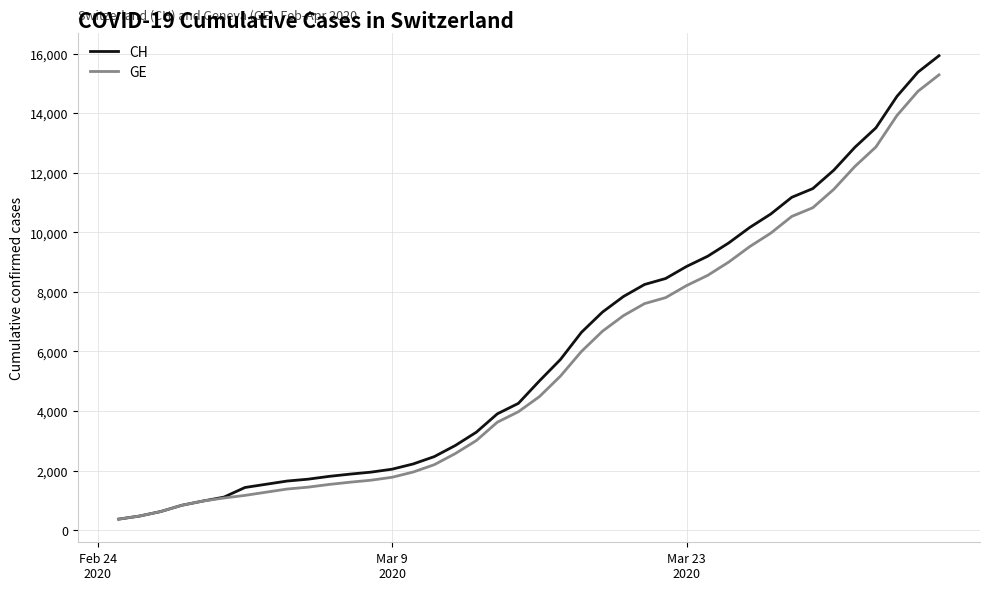

Which series has the widest spread of values?

CH